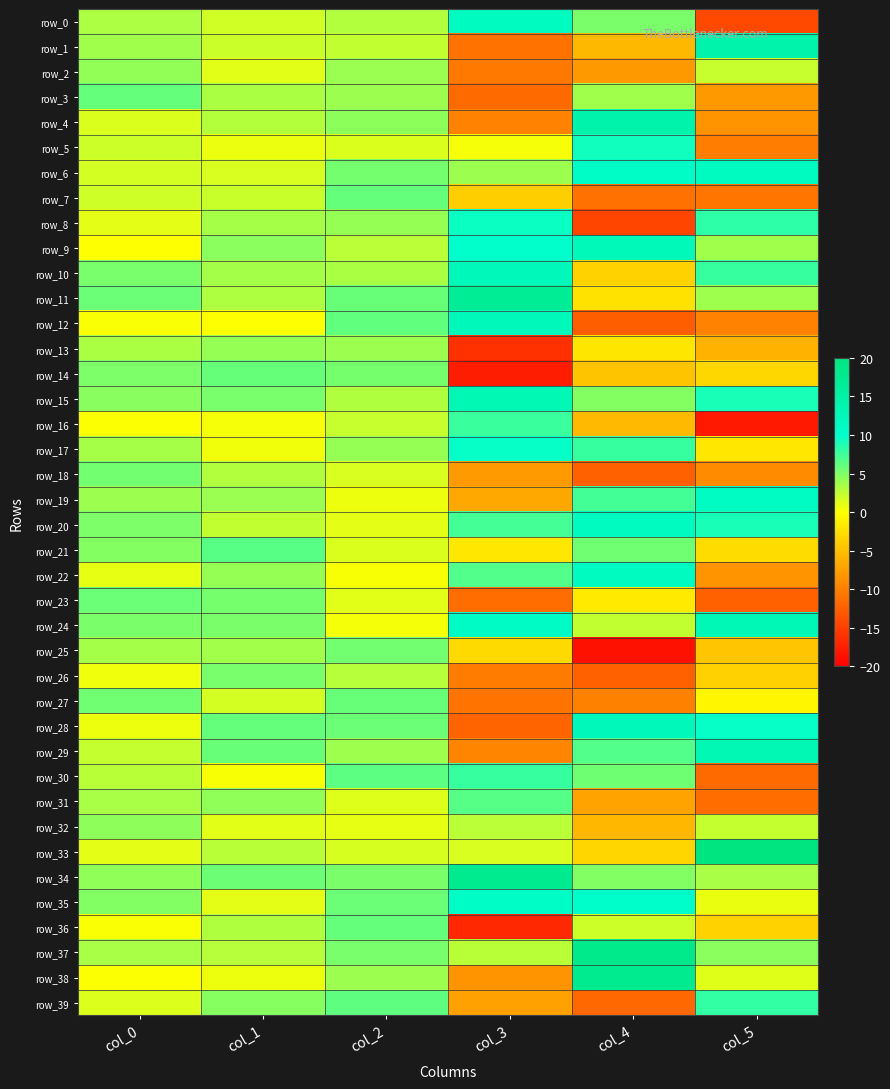

What is the minimum value for row_35?

0.8